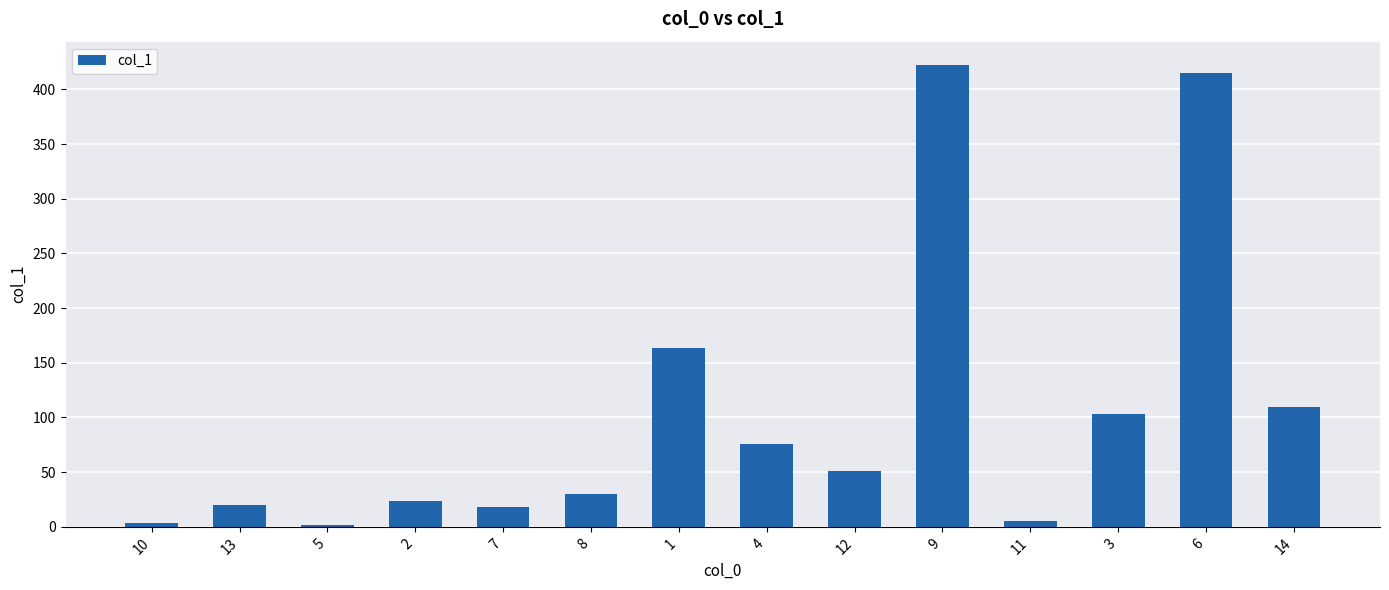

How many bars are there in total?

14